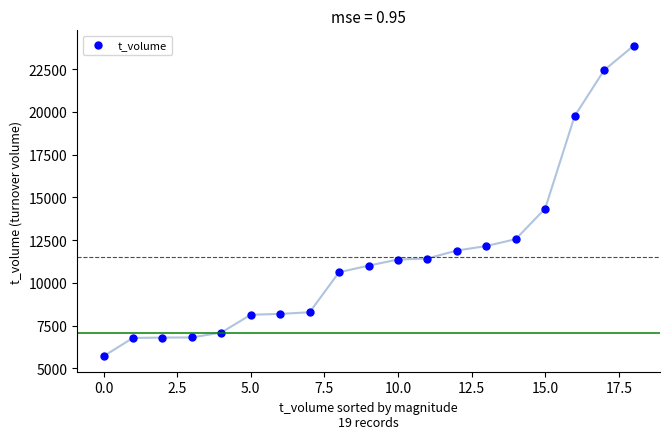

What Y value in the scatter plot is closest to 14788?

14348